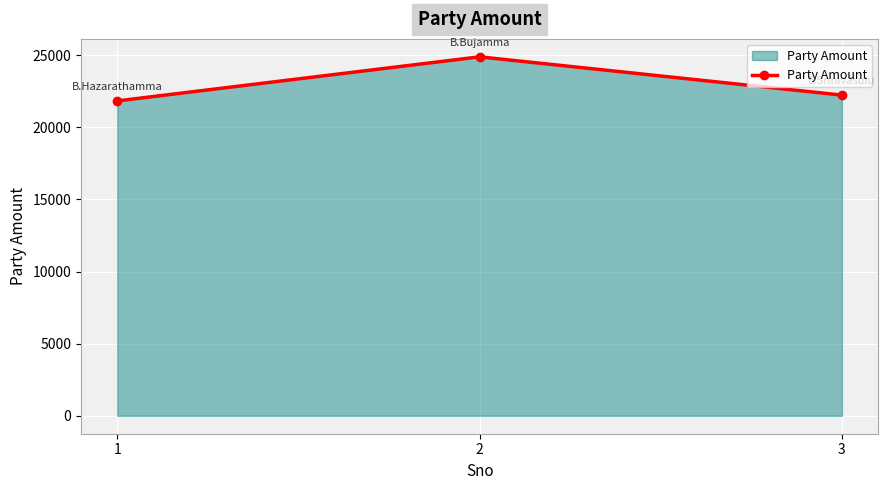

Is it true that the value at 1 is 21836?

True